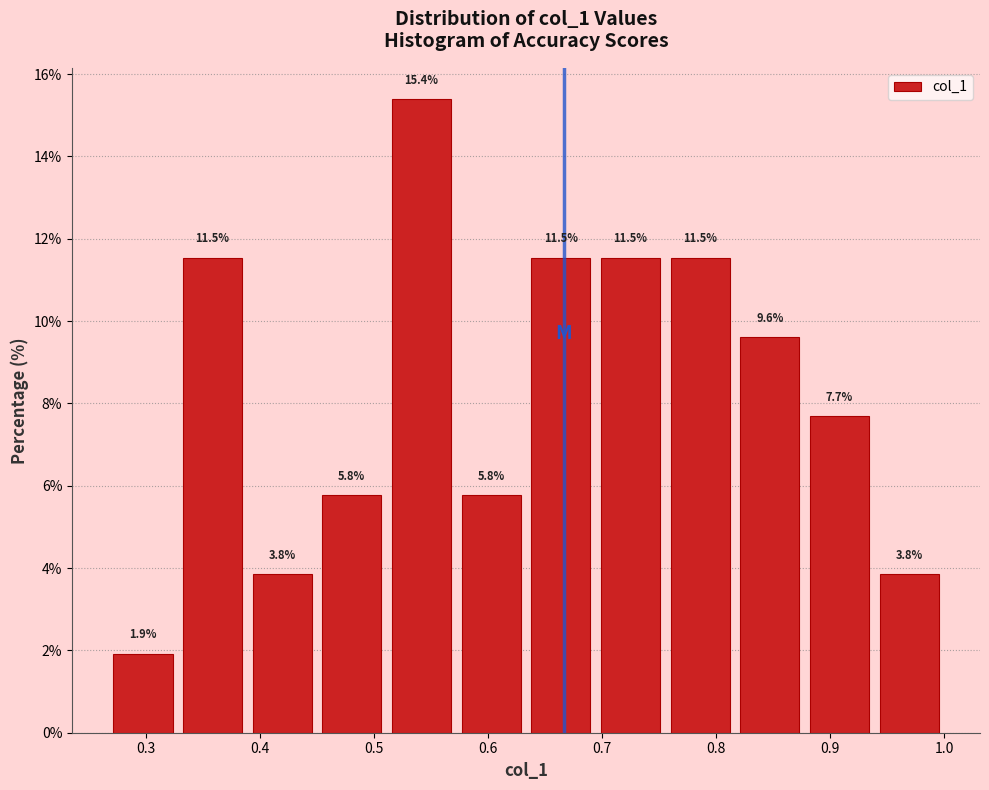

How tall is the bar that spans 0.27 to 0.33 on the x-axis? The bar edges are not printed on the chart, so give them approximately, as read against the axis.

1.9